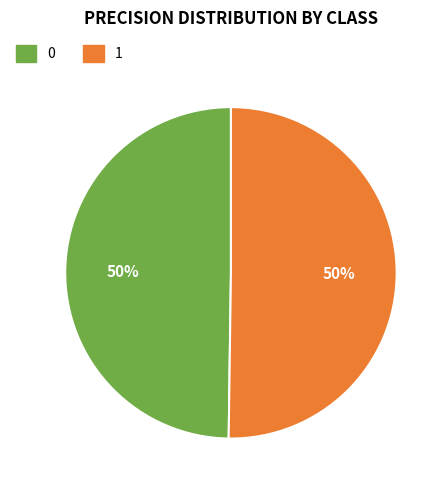

To the nearest percent, what portion does 1 represent?

50%